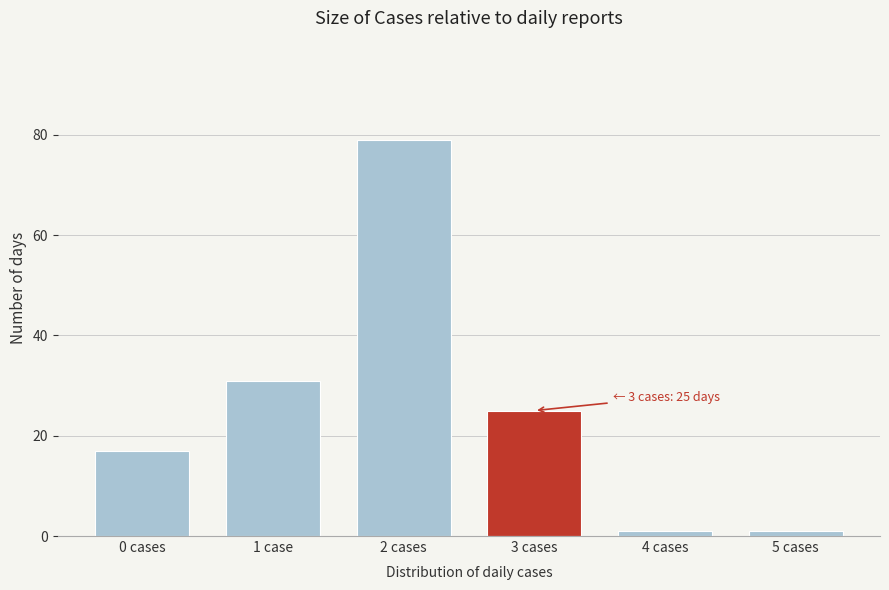

Reading left to right, what are all the values shown in this chart?

17	31	79	25	1	1